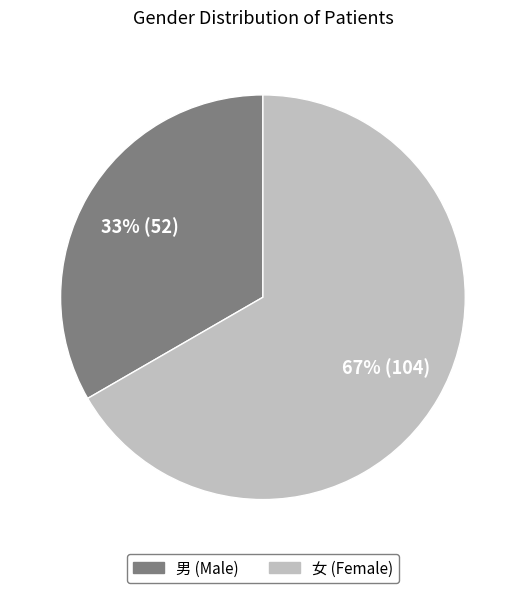

Which category has the biggest portion of the pie?

女